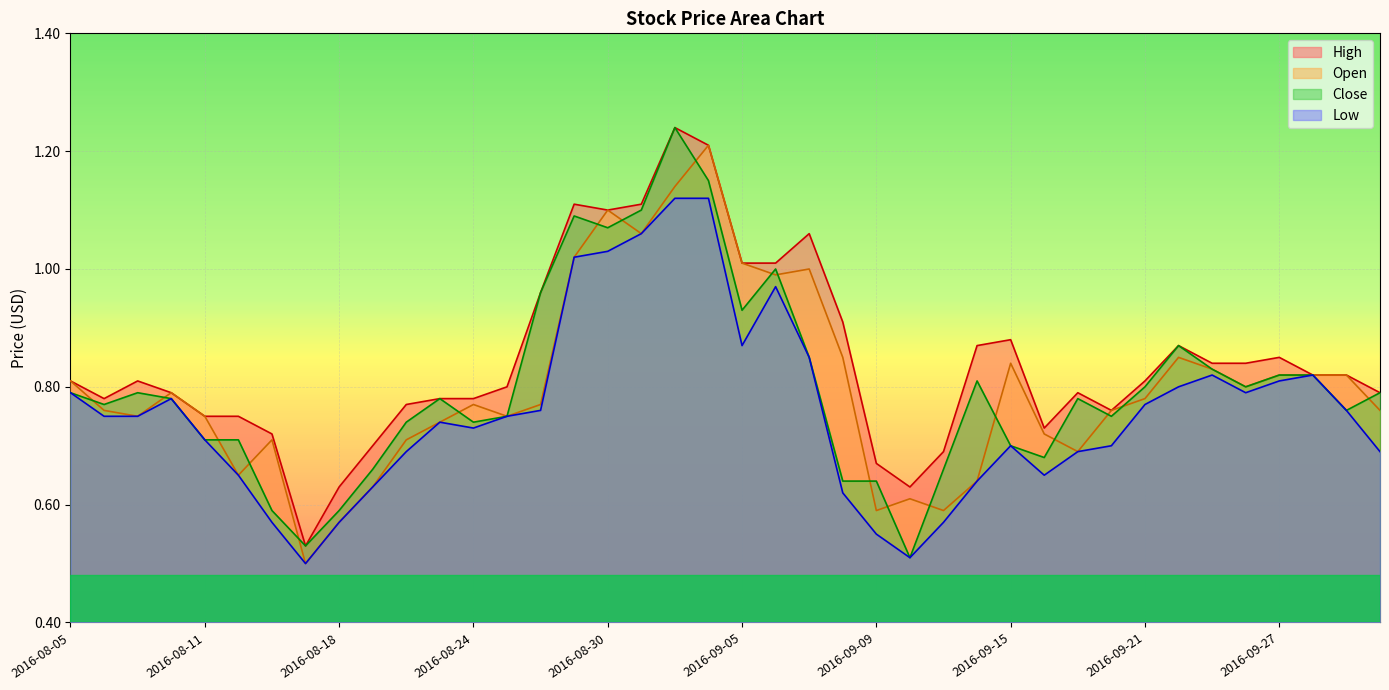

Reading left to right, list all the values displayed in this chart.

High: 0.8	0.8	0.8	0.8	0.8	0.8	0.7	0.5	0.6	0.7	0.8	0.8	0.8	0.8	1.0	1.1	1.1	1.1	1.2	1.2	1.0	1.0	1.1	0.9	0.7	0.6	0.7	0.9	0.9	0.7	0.8	0.8	0.8	0.9	0.8	0.8	0.8	0.8	0.8	0.8
Open: 0.8	0.8	0.8	0.8	0.8	0.7	0.7	0.5	0.6	0.6	0.7	0.7	0.8	0.8	0.8	1.0	1.1	1.1	1.1	1.2	1.0	1.0	1.0	0.8	0.6	0.6	0.6	0.6	0.8	0.7	0.7	0.8	0.8	0.8	0.8	0.8	0.8	0.8	0.8	0.8
Close: 0.8	0.8	0.8	0.8	0.7	0.7	0.6	0.5	0.6	0.7	0.7	0.8	0.7	0.8	1.0	1.1	1.1	1.1	1.2	1.1	0.9	1.0	0.8	0.6	0.6	0.5	0.7	0.8	0.7	0.7	0.8	0.8	0.8	0.9	0.8	0.8	0.8	0.8	0.8	0.8
Low: 0.8	0.8	0.8	0.8	0.7	0.7	0.6	0.5	0.6	0.6	0.7	0.7	0.7	0.8	0.8	1.0	1.0	1.1	1.1	1.1	0.9	1.0	0.8	0.6	0.6	0.5	0.6	0.6	0.7	0.7	0.7	0.7	0.8	0.8	0.8	0.8	0.8	0.8	0.8	0.7